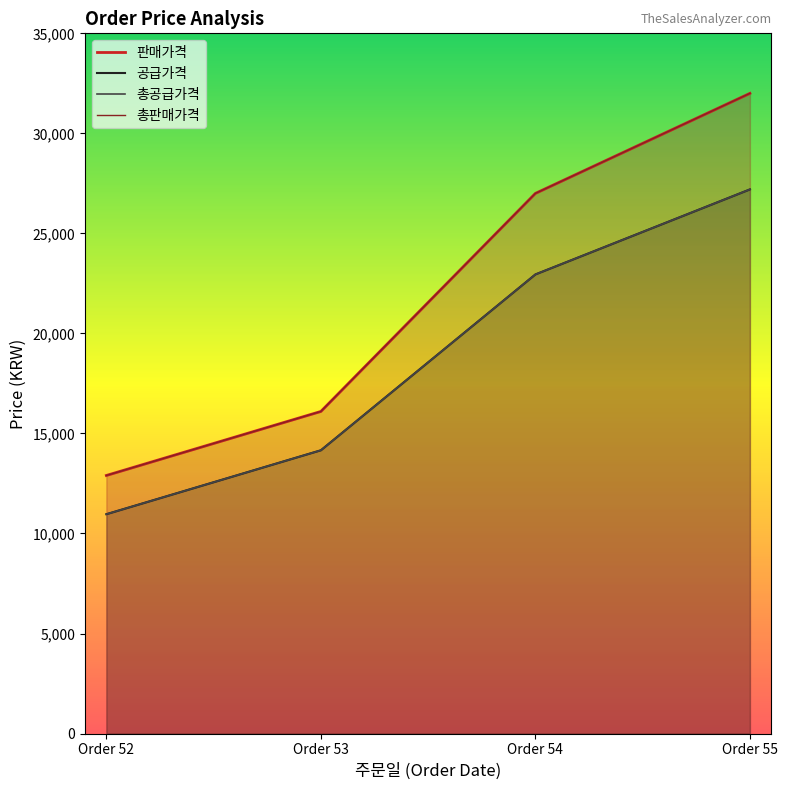

How many lines are shown in the chart?

4